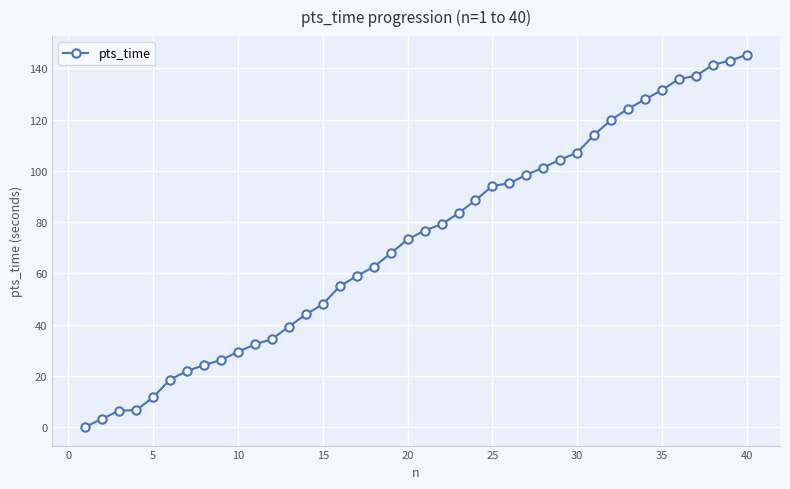

How many values are above zero?

39